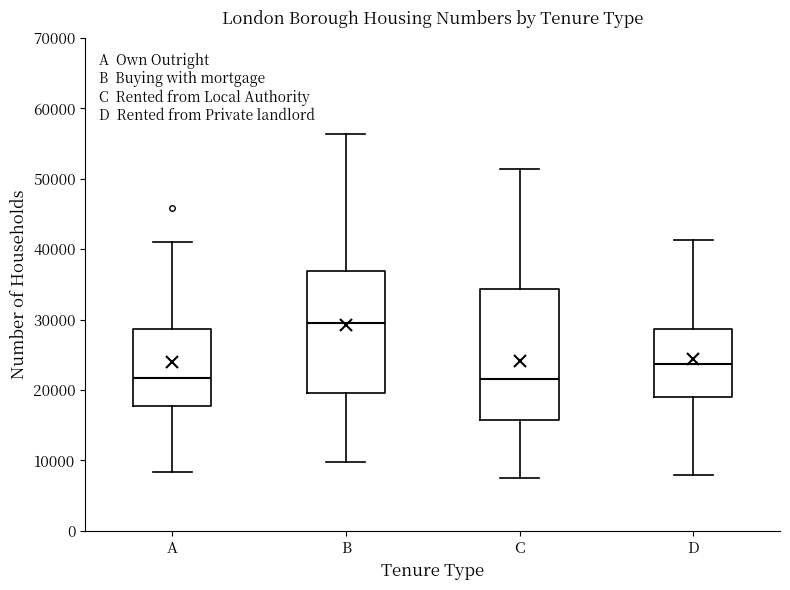

Where does the lower whisker of the box for A end on the y-axis? The values are not printed on the chart, so give them approximately, as read against the axis.

8000